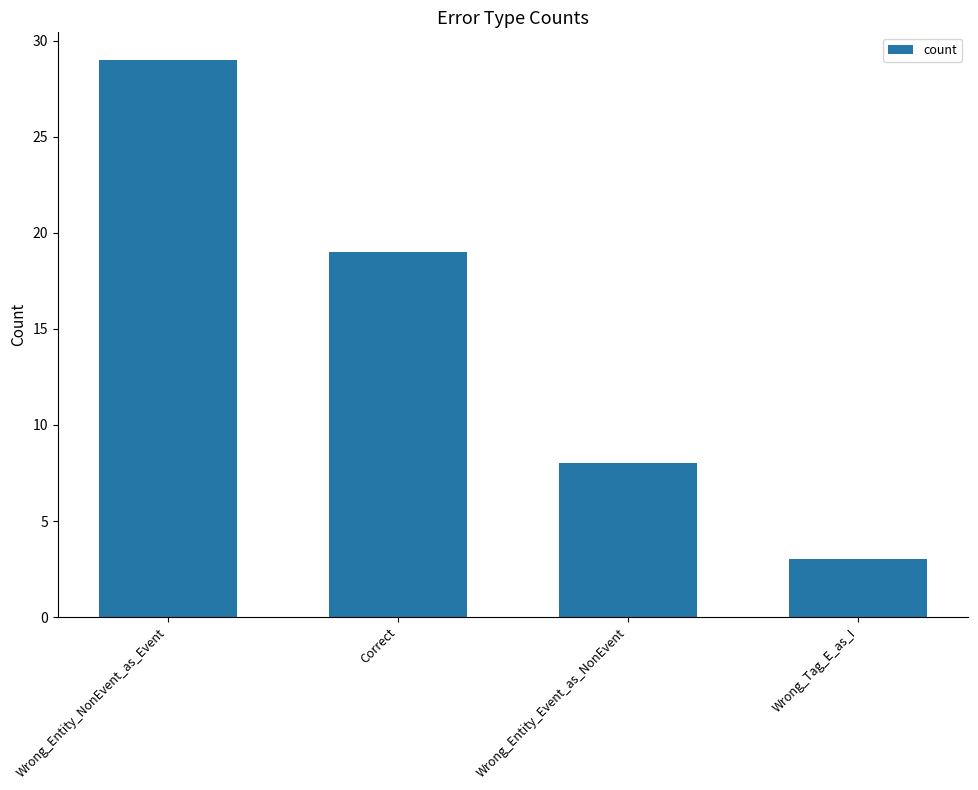

What position from the right is Correct?

3